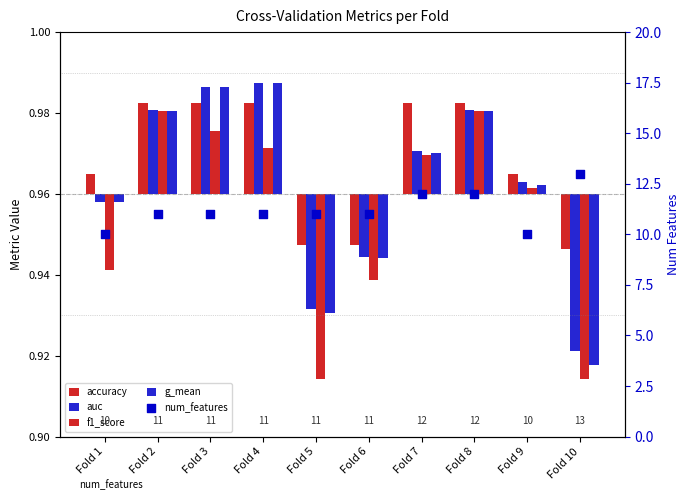

At which category is the sum across all series the highest?

Fold 10